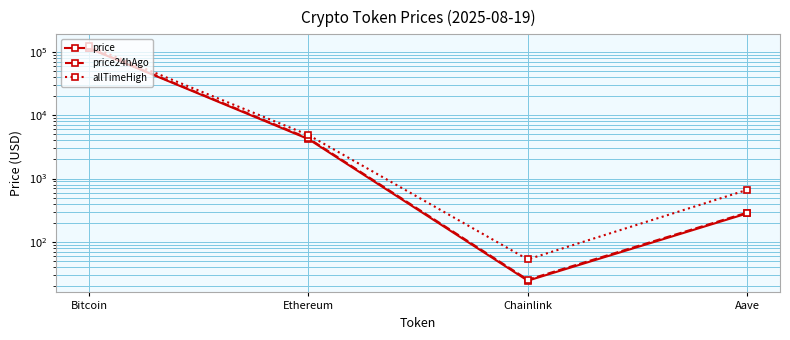

Does the chart display data point markers on the line(s)?

Yes